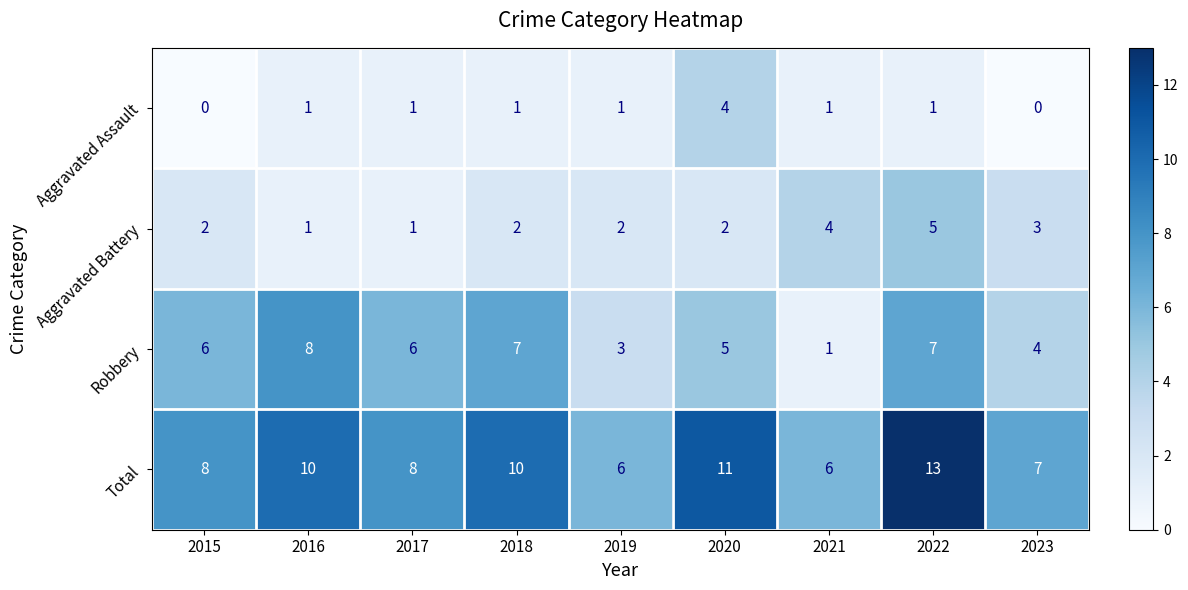

Where is Aggravated Battery nearest to the value 3?

2023